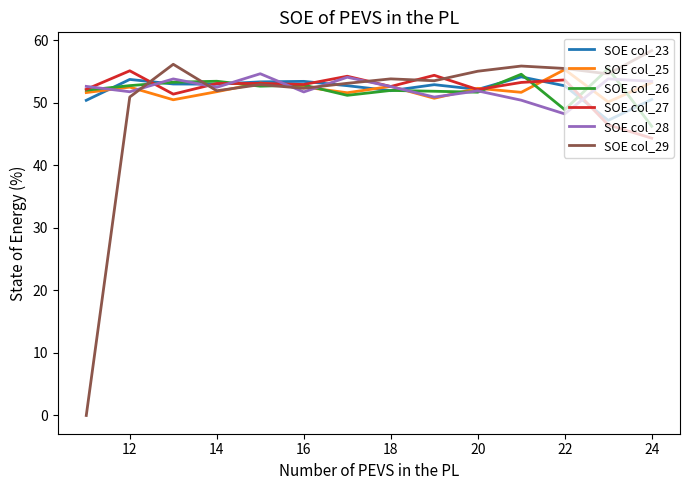

Which series has the largest range (max minus min)?

SOE col_29